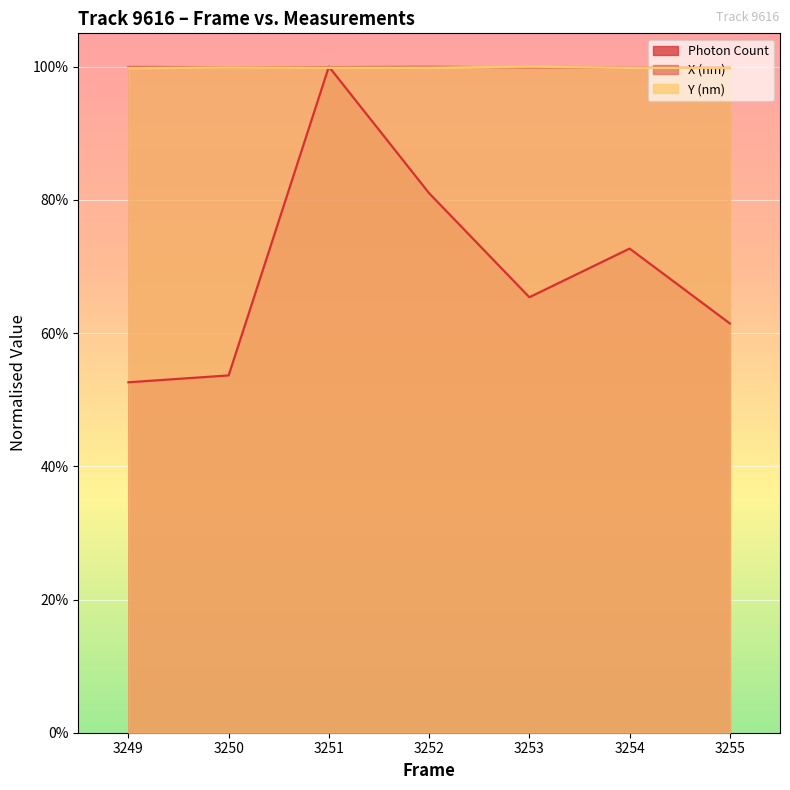

What is the value of the Y (nm) point at the 5th from the left?

1.0